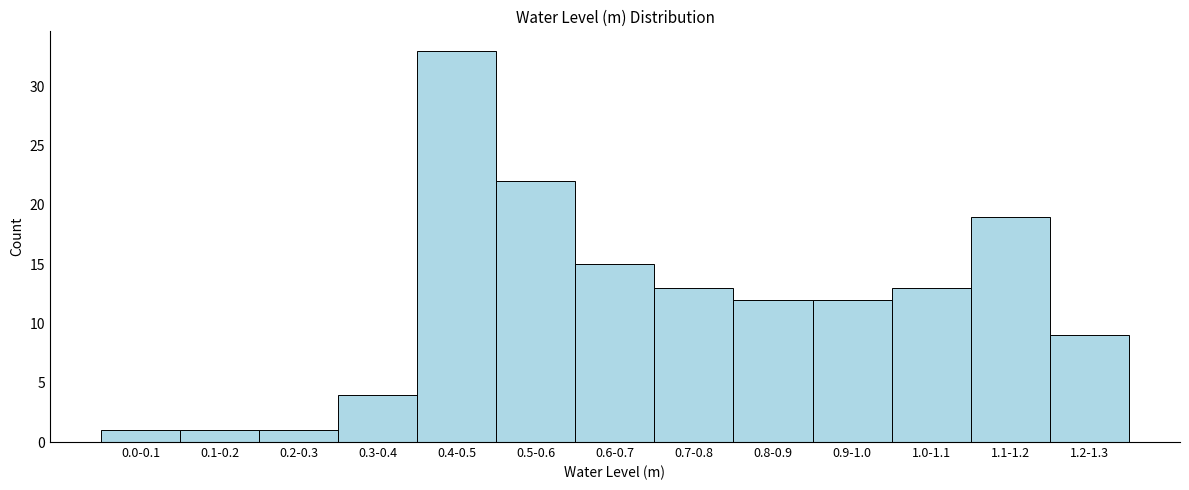

Reading left to right, extract all data points from this chart.

1	1	1	4	33	22	15	13	12	12	13	19	9